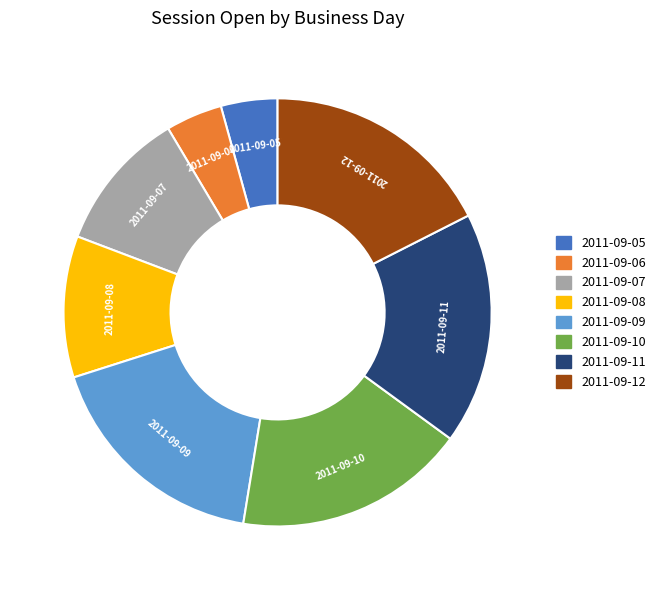

Is it true that 2011-09-07 is 11% of the pie?

True